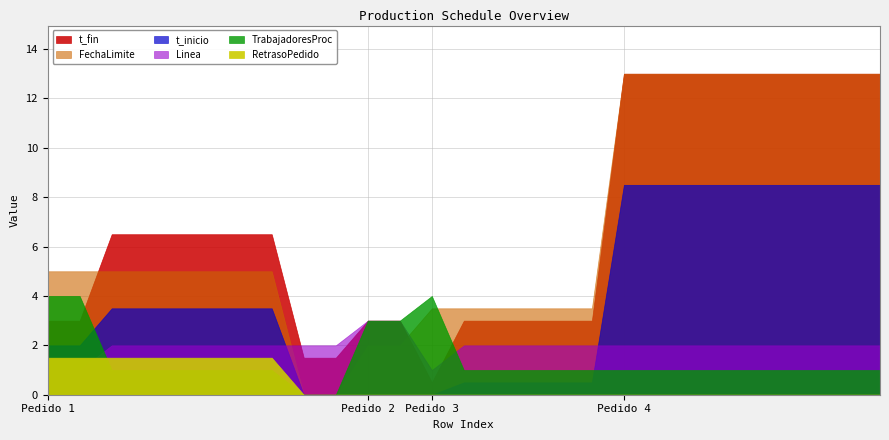

How many lines are shown in the chart?

6